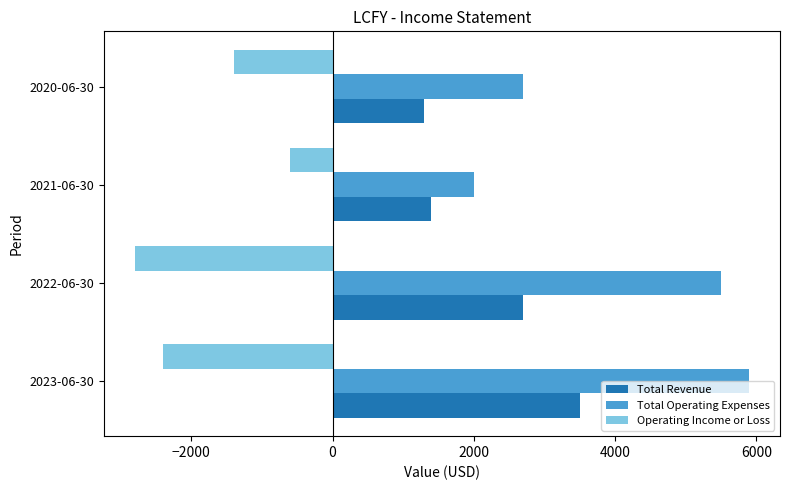

What is the average value of the Total Revenue series?

2225